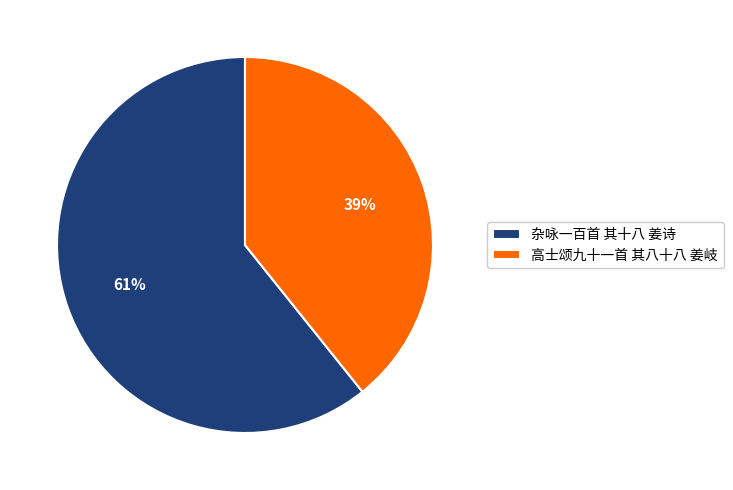

Which has a higher value, 高士颂九十一首 其八十八 姜岐 or 杂咏一百首 其十八 姜诗?

杂咏一百首 其十八 姜诗